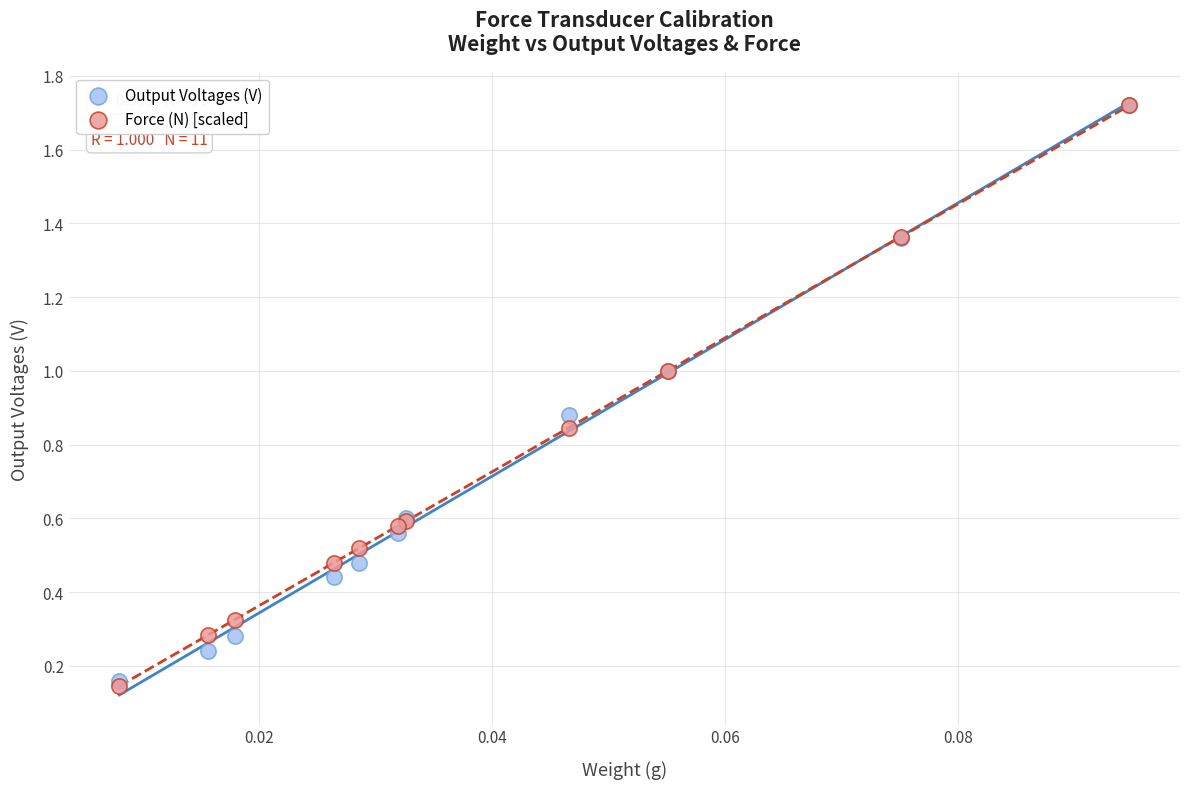

What are all the series names shown in the legend?

Output Voltages (V), Force (N) [scaled]